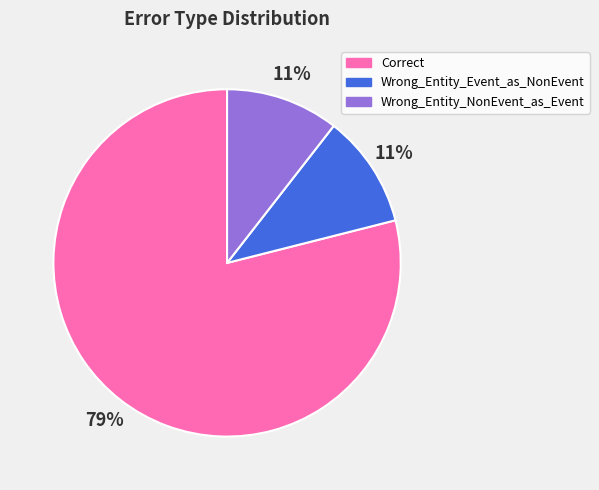

Does Wrong_Entity_Event_as_NonEvent represent more than half of the total?

No